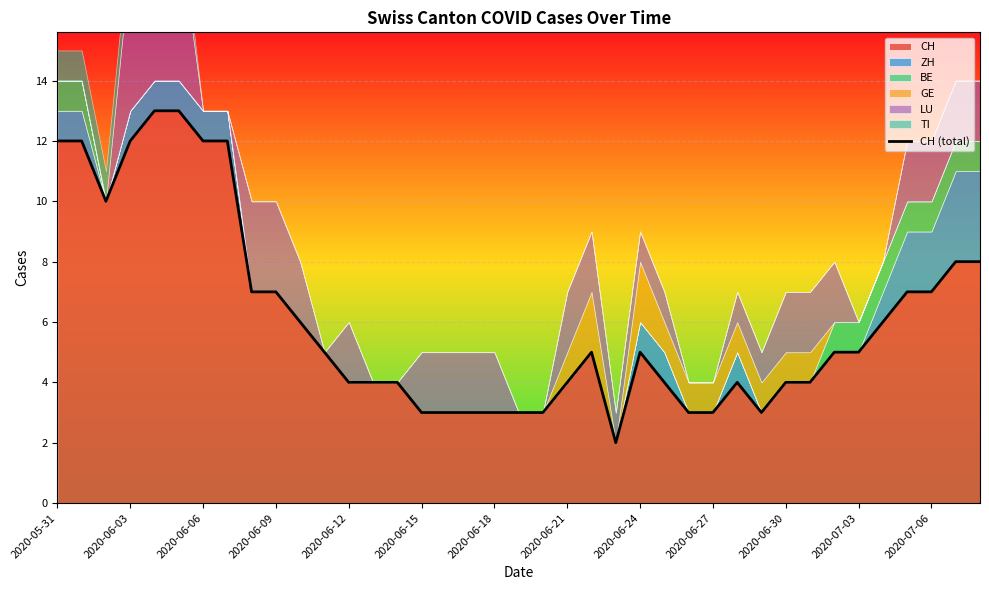

What is the difference between the maximum and minimum values?

11